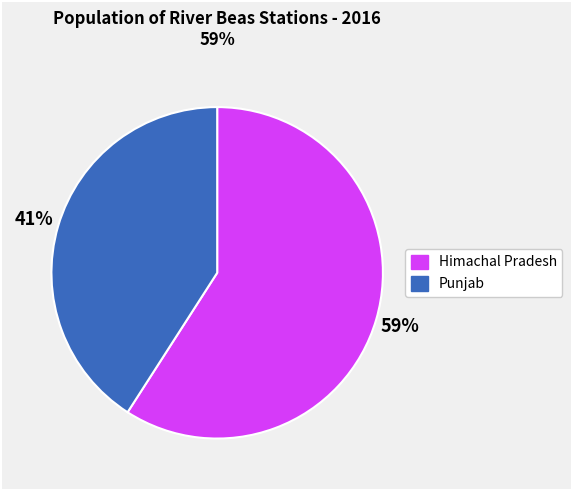

What percentage is the Punjab slice, to the nearest percent?

41%